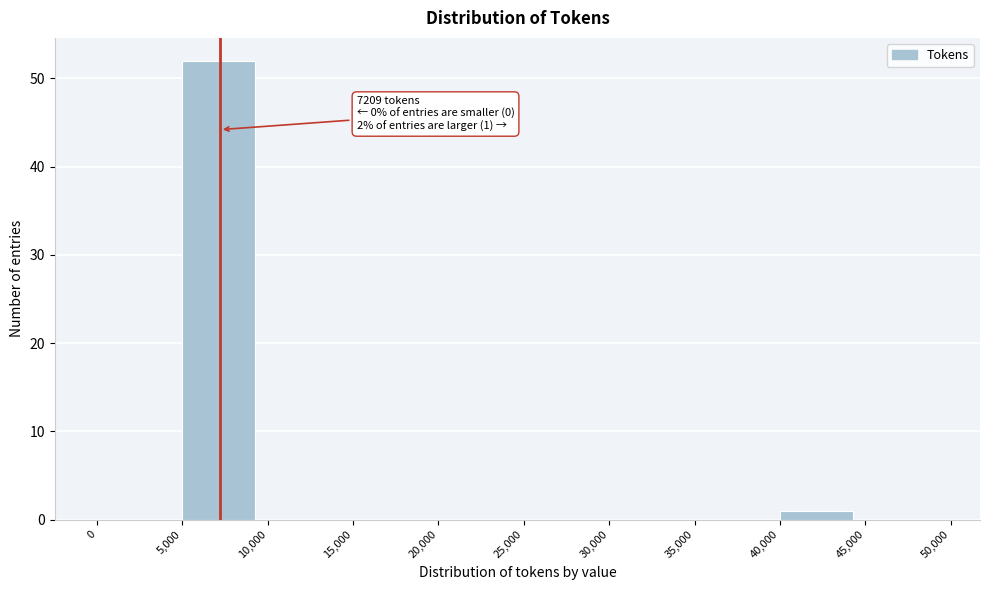

Over which range of the x-axis is the bar tallest?

5,000 to 10,000